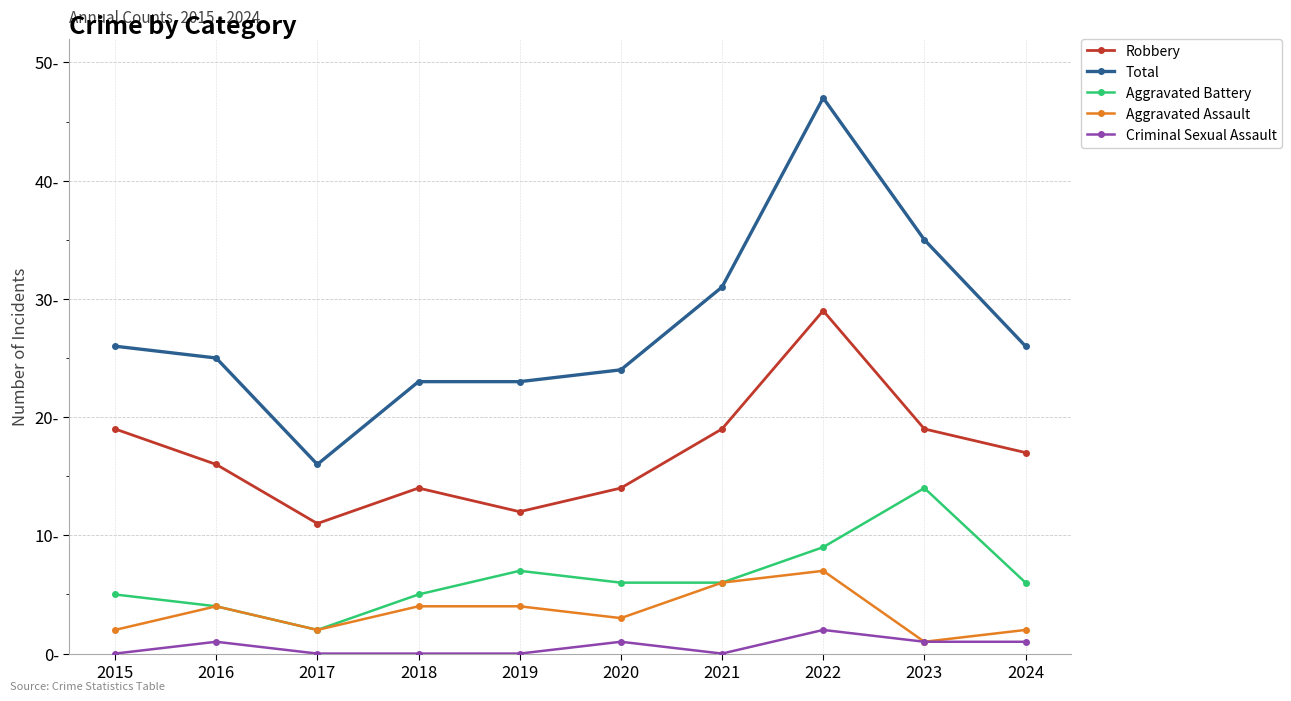

At which category is the sum across all series the highest?

2022